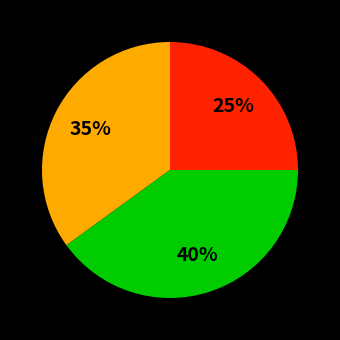

Is there any slice that represents more than half of the pie?

No